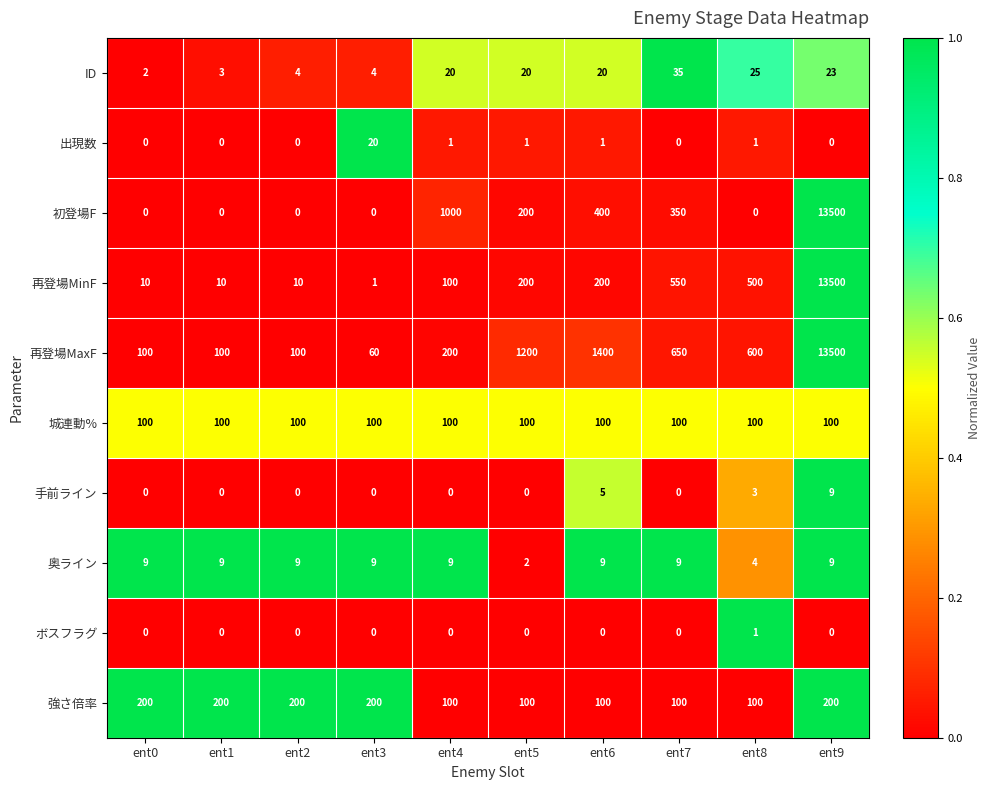

What is the difference between the maximum and minimum values in the 再登場MaxF series?

13440